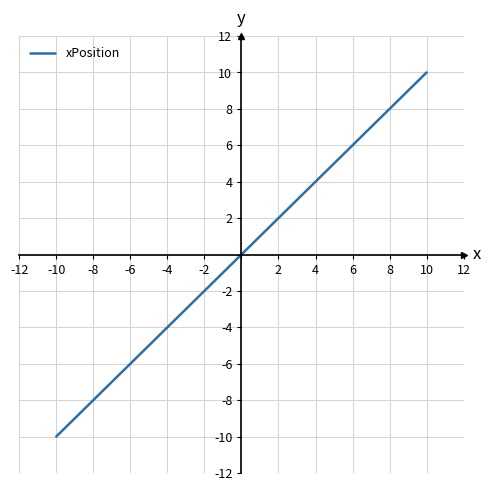

What is the difference between the maximum and minimum values?

20.0